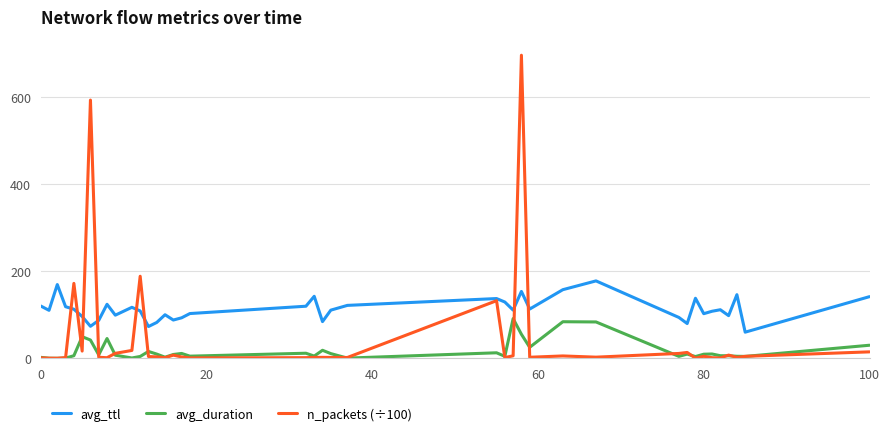

Rank the series by their average value, from highest to lowest.

avg_ttl, n_packets (÷100), avg_duration